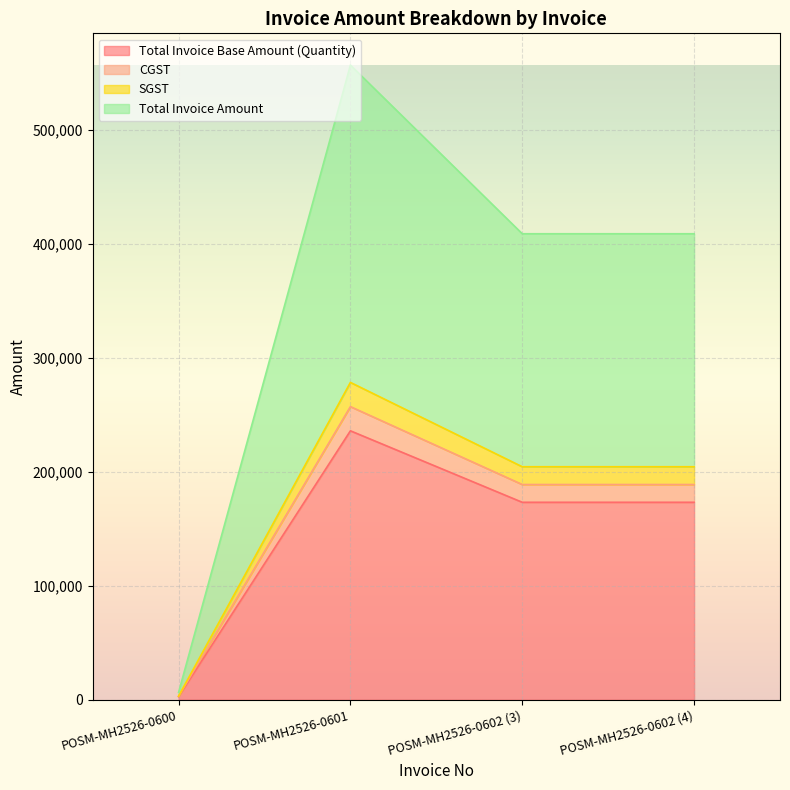

True or false: Total Invoice Base Amount (Quantity) and CGST intersect in this chart.

False